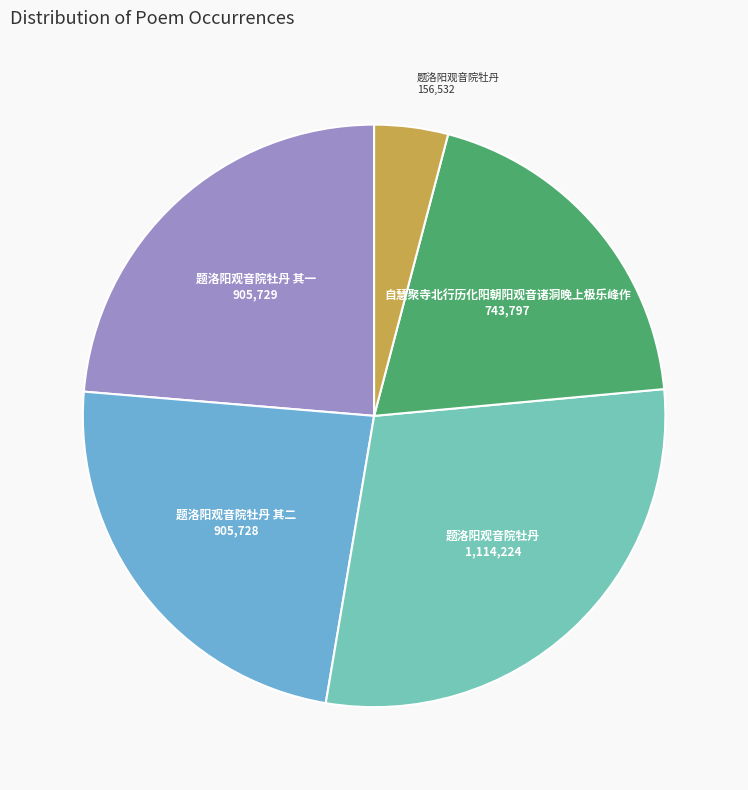

Is there a majority slice in this chart?

No